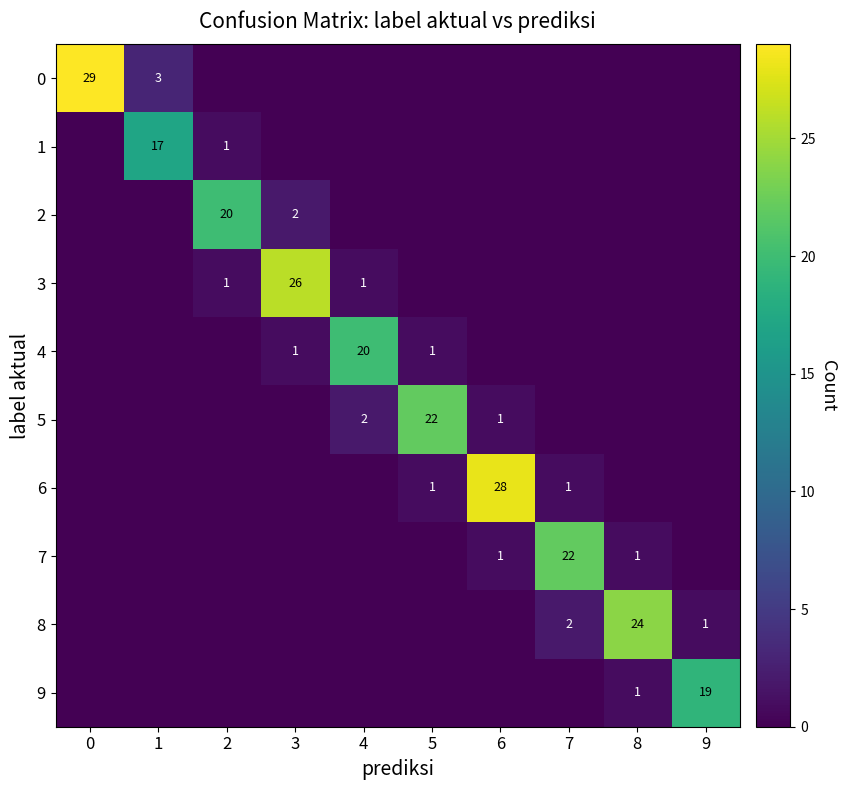

The 8 series shows 2 at 9. True or false?

False